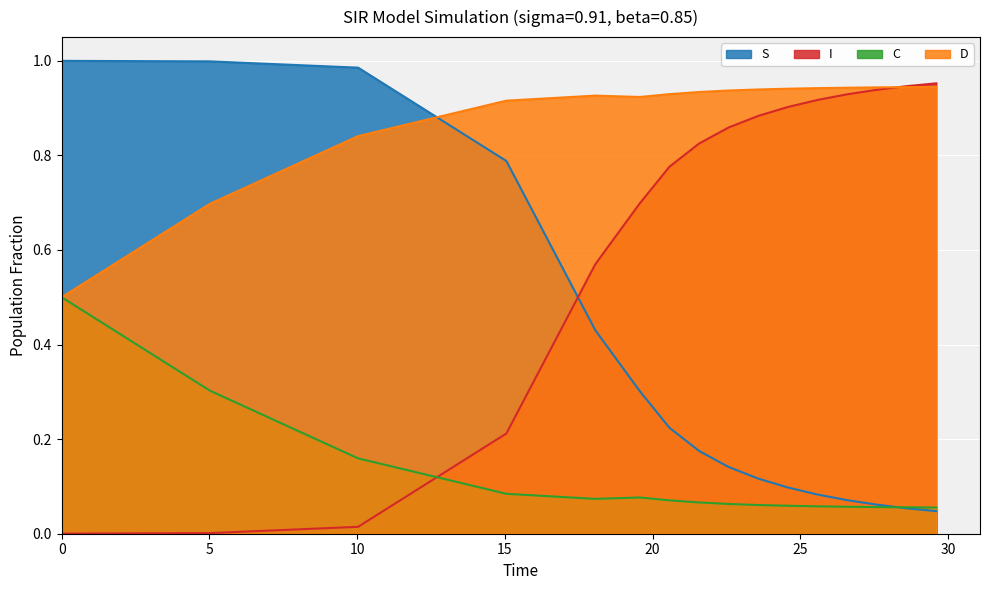

How many times do C and I cross each other?

1